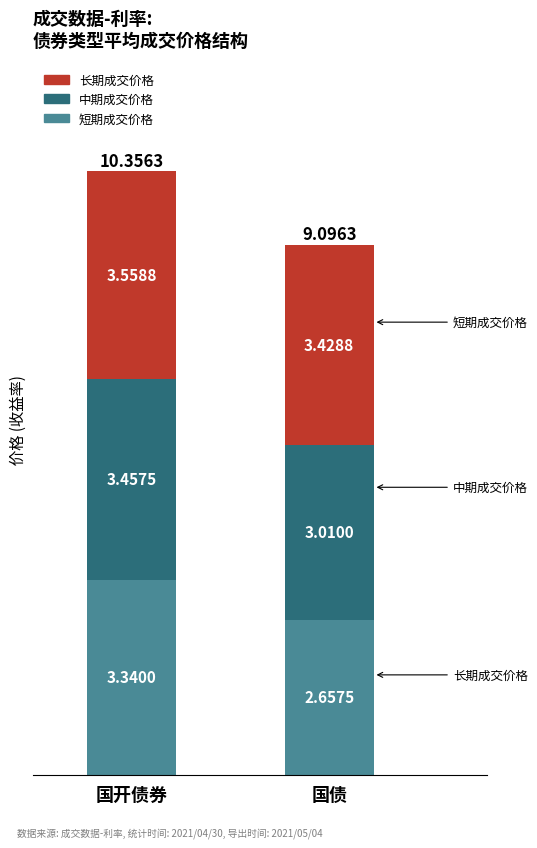

Rank the categories by 短期成交价格 value from lowest to highest.

国债, 国开债券